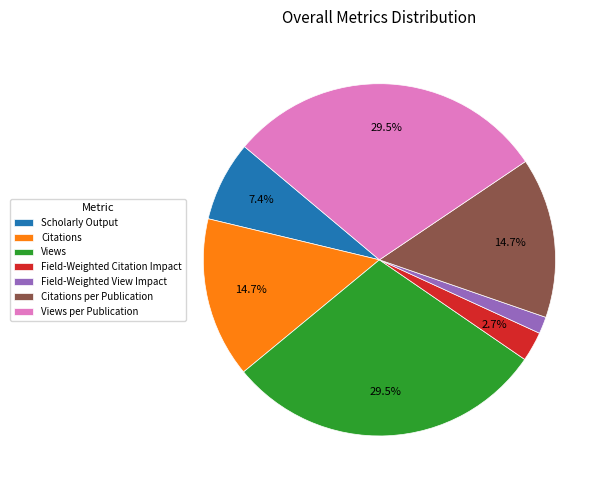

What is the smallest slice in the pie chart?

Field-Weighted View Impact